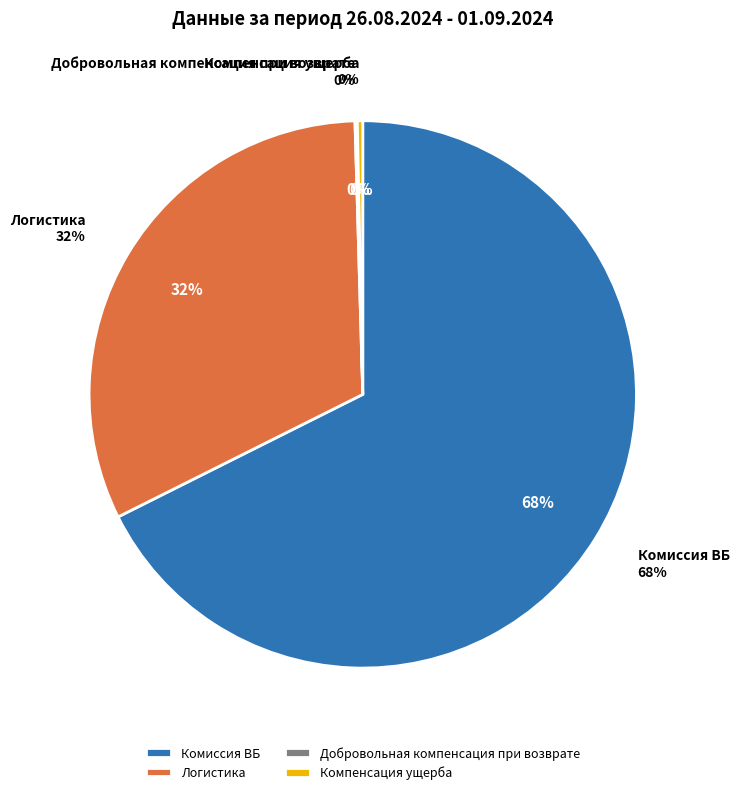

To the nearest percent, what is the difference between the Добровольная компенсация при возврате and Логистика slice percentages?

32%